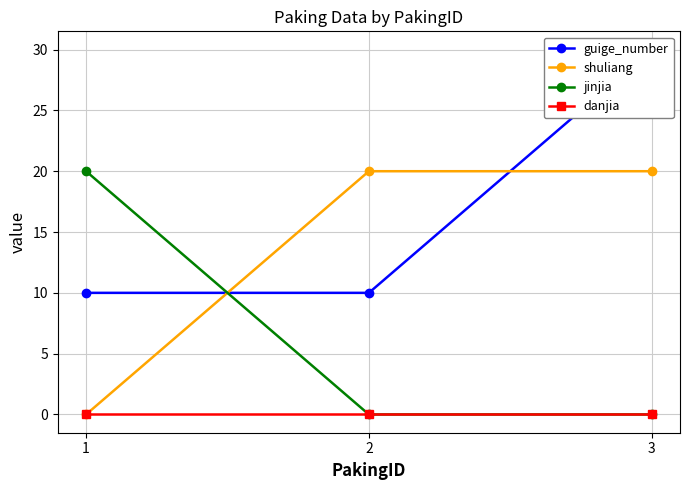

Which series changed the most between 2 and 3?

guige_number